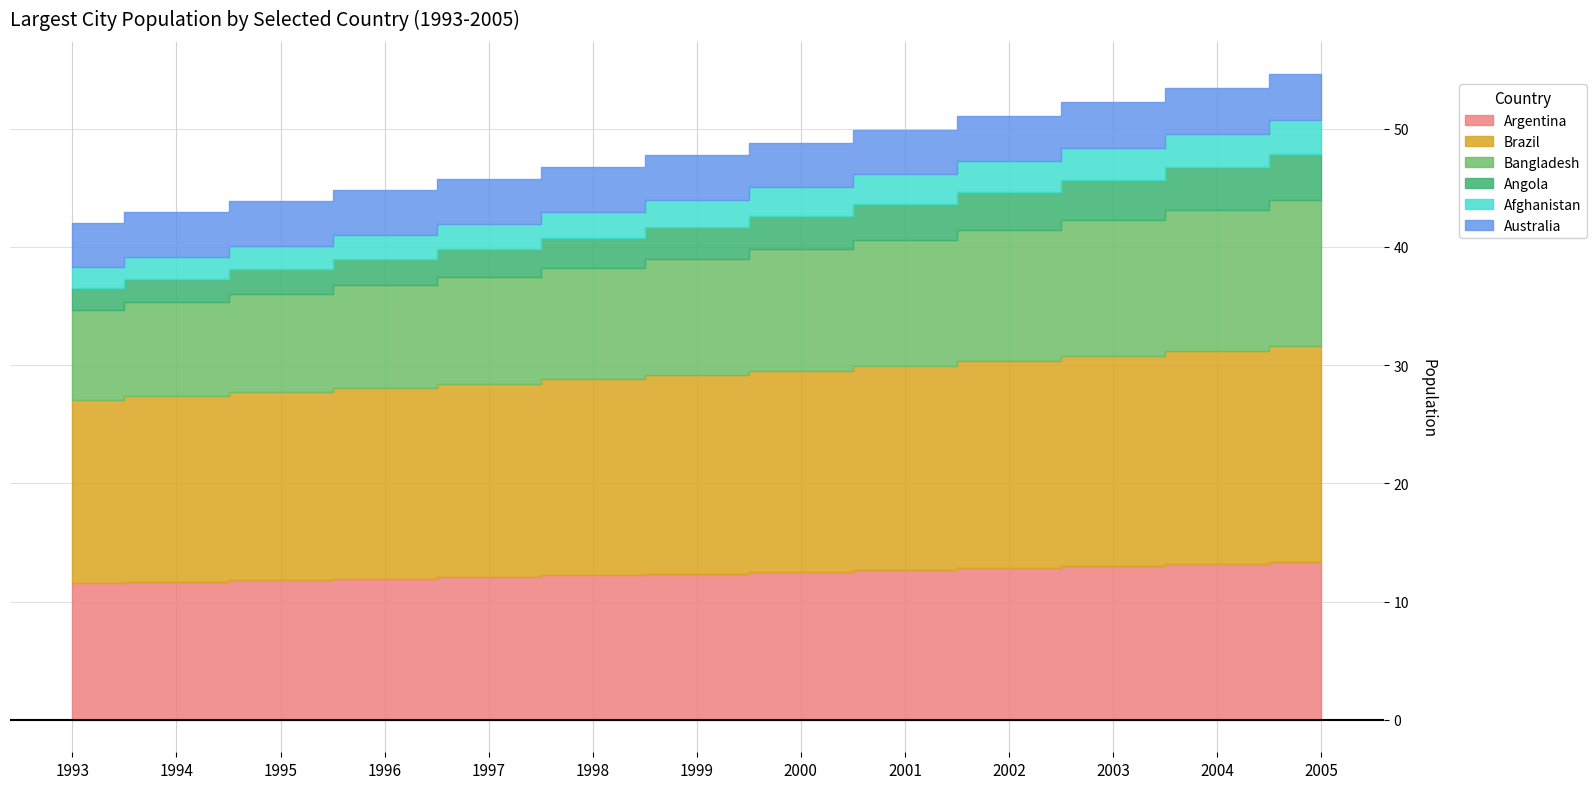

Which series changed the most between 1997 and 2005?

Bangladesh